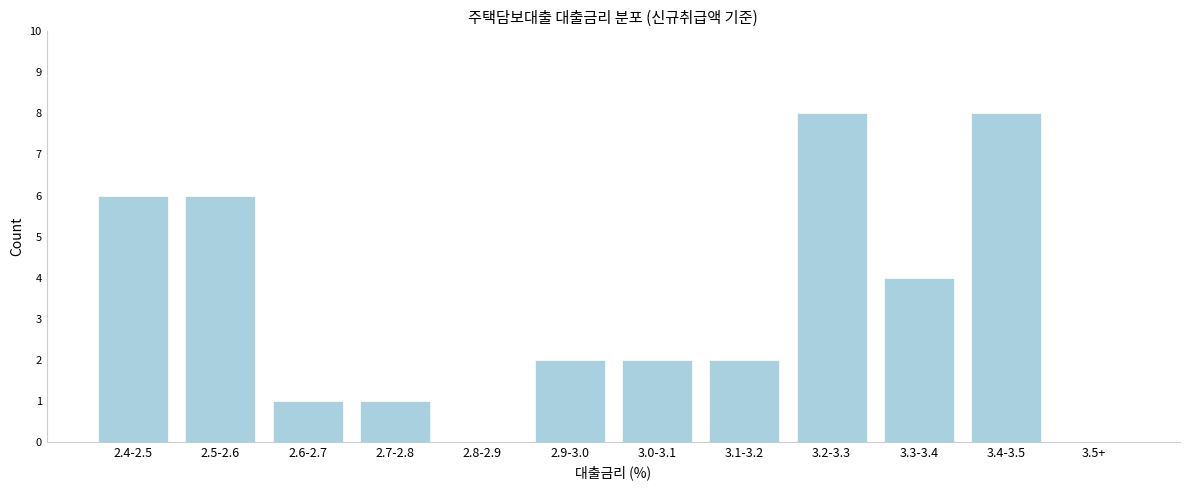

Reading left to right, what are all the values shown in this chart?

2.4-2.5=6	2.5-2.6=6	2.6-2.7=1	2.7-2.8=1	2.8-2.9=0	2.9-3.0=2	3.0-3.1=2	3.1-3.2=2	3.2-3.3=8	3.3-3.4=4	3.4-3.5=8	3.5+=0